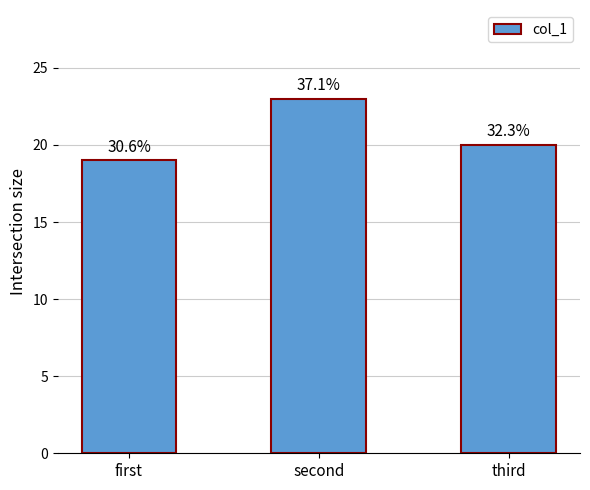

Are the bars horizontal?

No